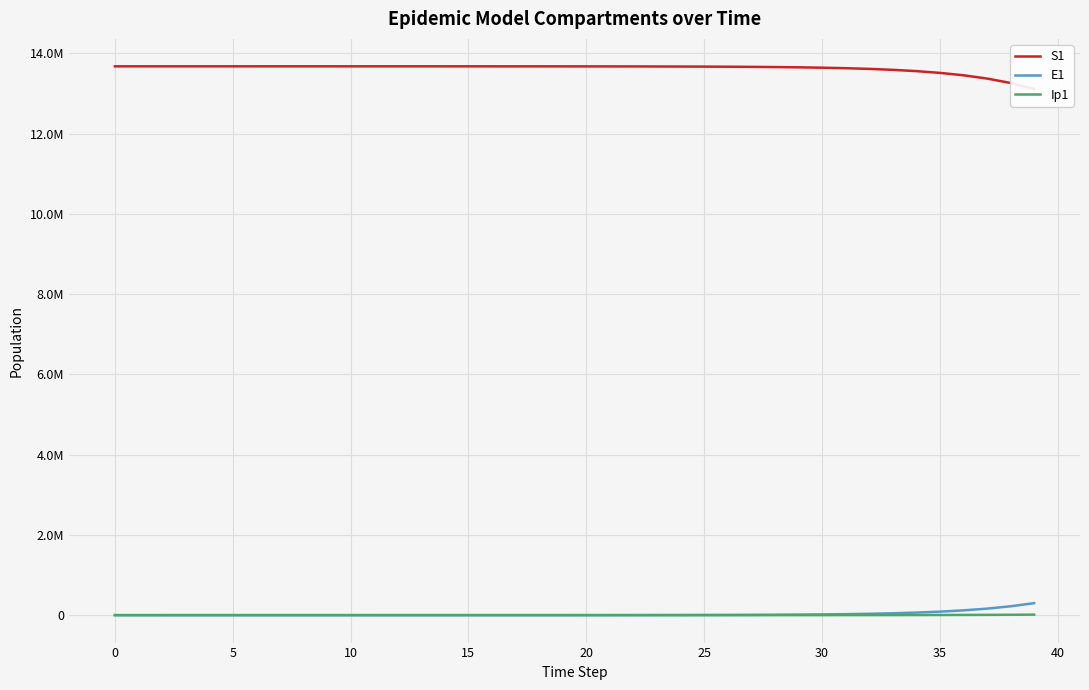

Reading left to right, what are all the values shown in this chart?

S1: 13678500.0	13678498.5	13678496.9	13678495.0	13678492.4	13678489.0	13678484.2	13678477.7	13678468.9	13678456.7	13678440.0	13678417.1	13678385.7	13678342.6	13678283.6	13678202.7	13678091.8	13677939.7	13677731.1	13677445.3	13677053.3	13676516.0	13675779.4	13674769.5	13673385.2	13671487.6	13668886.6	13665321.9	13660436.9	13653744.0	13644576.3	13632023.1	13614842.2	13591342.7	13559229.3	13515397.1	13455668.2	13374460.2	13264386.4	13115806.1
E1: 0.0	1.3	2.4	3.5	4.9	6.8	9.4	12.8	17.6	24.1	33.1	45.4	62.2	85.3	116.9	160.3	219.7	301.2	413.0	566.2	776.3	1064.2	1459.0	2000.2	2742.0	3758.9	5152.5	7062.3	9679.1	13263.6	18172.1	24890.7	34081.2	46642.5	63791.4	87166.2	118958.8	162073.2	220306.5	298529.4
Ip1: 0.0	0.0	0.1	0.1	0.2	0.3	0.4	0.5	0.7	1.0	1.4	1.9	2.6	3.5	4.9	6.7	9.1	12.5	17.2	23.5	32.2	44.2	60.6	83.1	113.9	156.1	214.0	293.4	402.1	551.1	755.2	1034.6	1417.0	1939.9	2654.4	3629.4	4957.5	6762.5	9207.6	12505.1